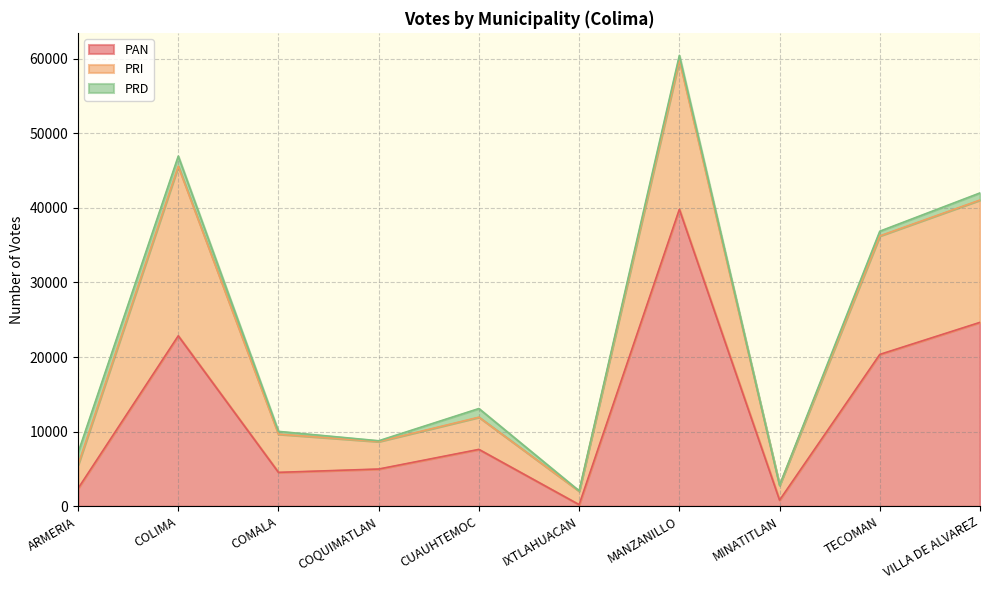

How many data points in PRI are above 5125?

4